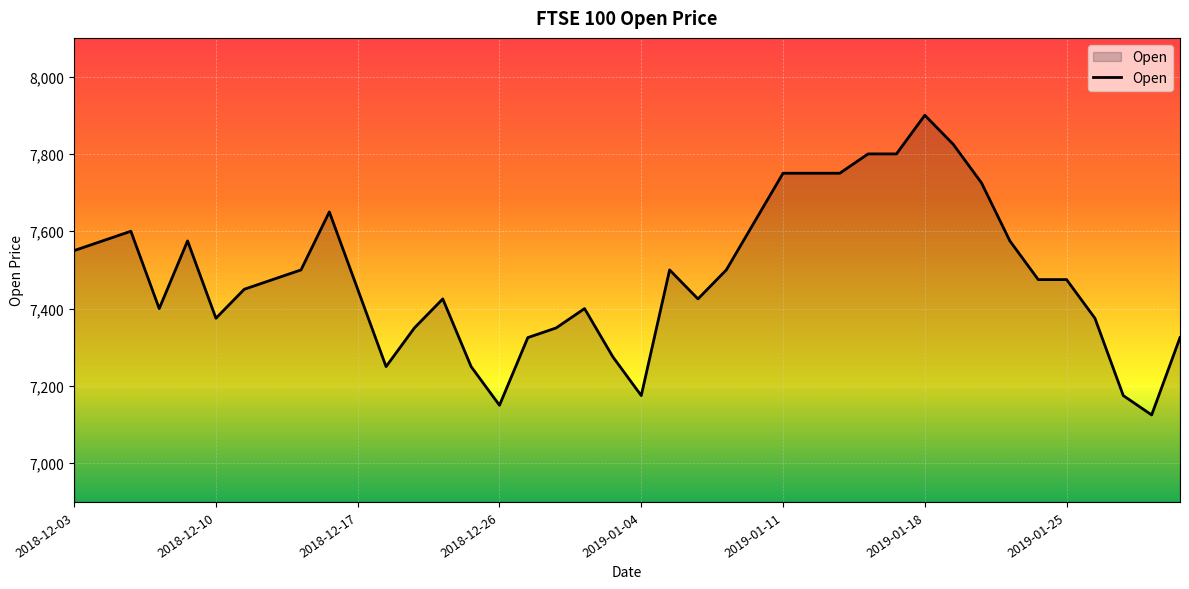

Reading left to right, transcribe all the data shown in this chart.

7550	7575	7600	7400	7575	7375	7450	7475	7500	7650	7450	7250	7350	7425	7250	7150	7325	7350	7400	7275	7175	7500	7425	7500	7625	7750	7750	7750	7800	7800	7900	7825	7725	7575	7475	7475	7375	7175	7125	7325